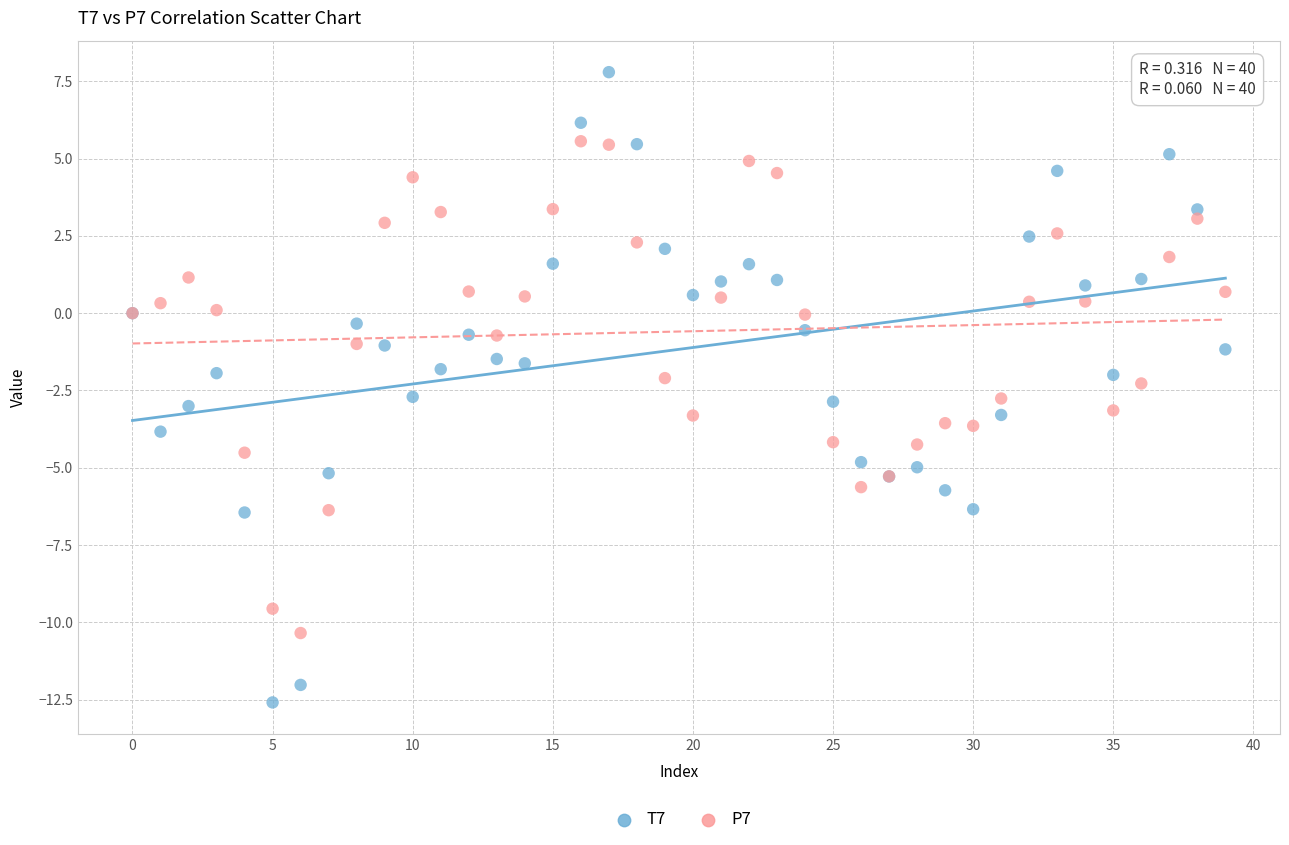

Which series reaches the maximum Y coordinate?

T7